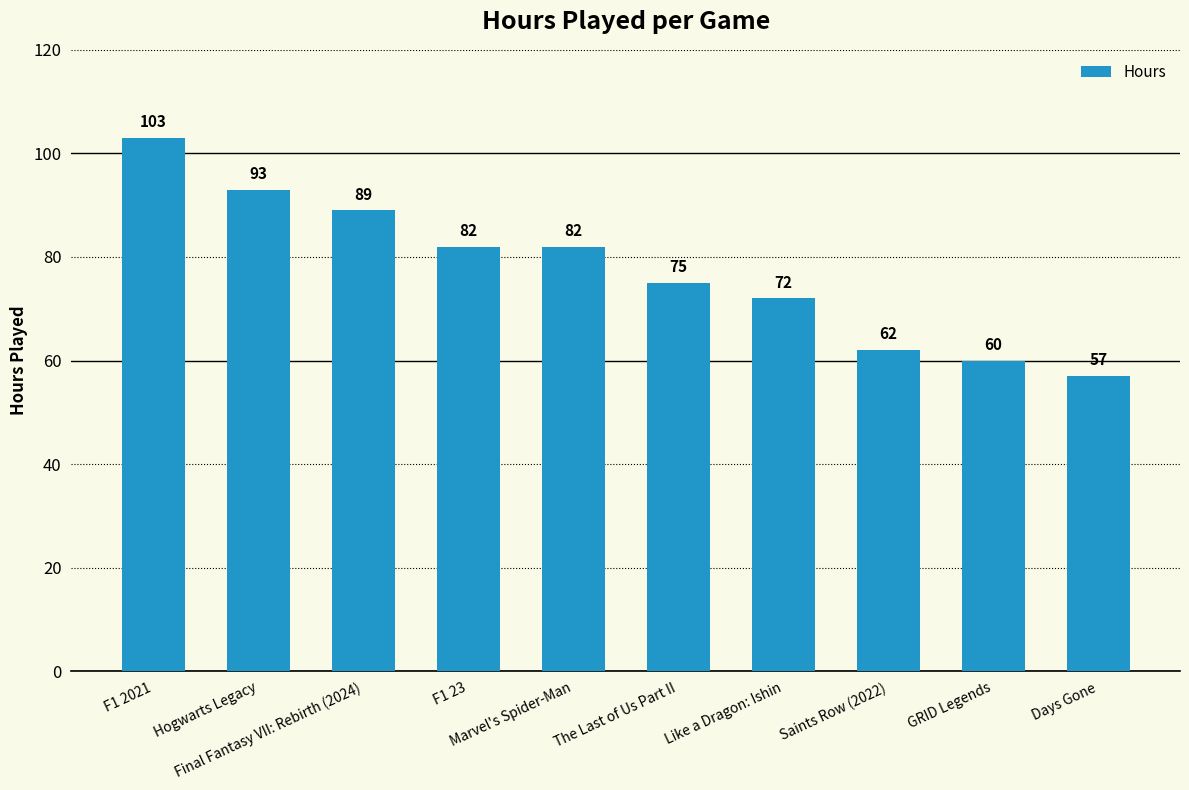

What is the maximum value shown in the chart?

103